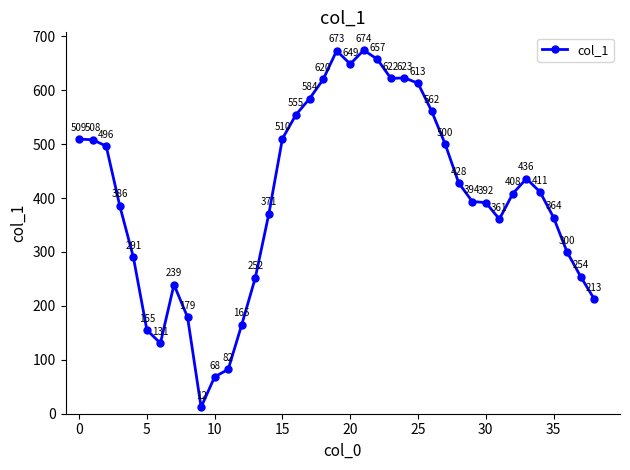

True or false: the data has more than 2 interior local peaks.

True